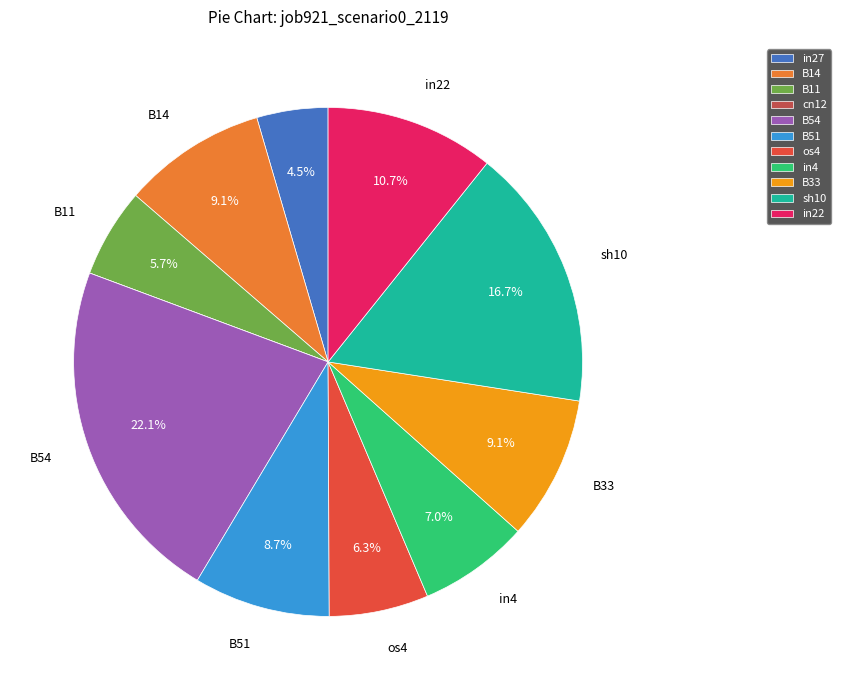

What is the largest slice in the pie chart?

B54